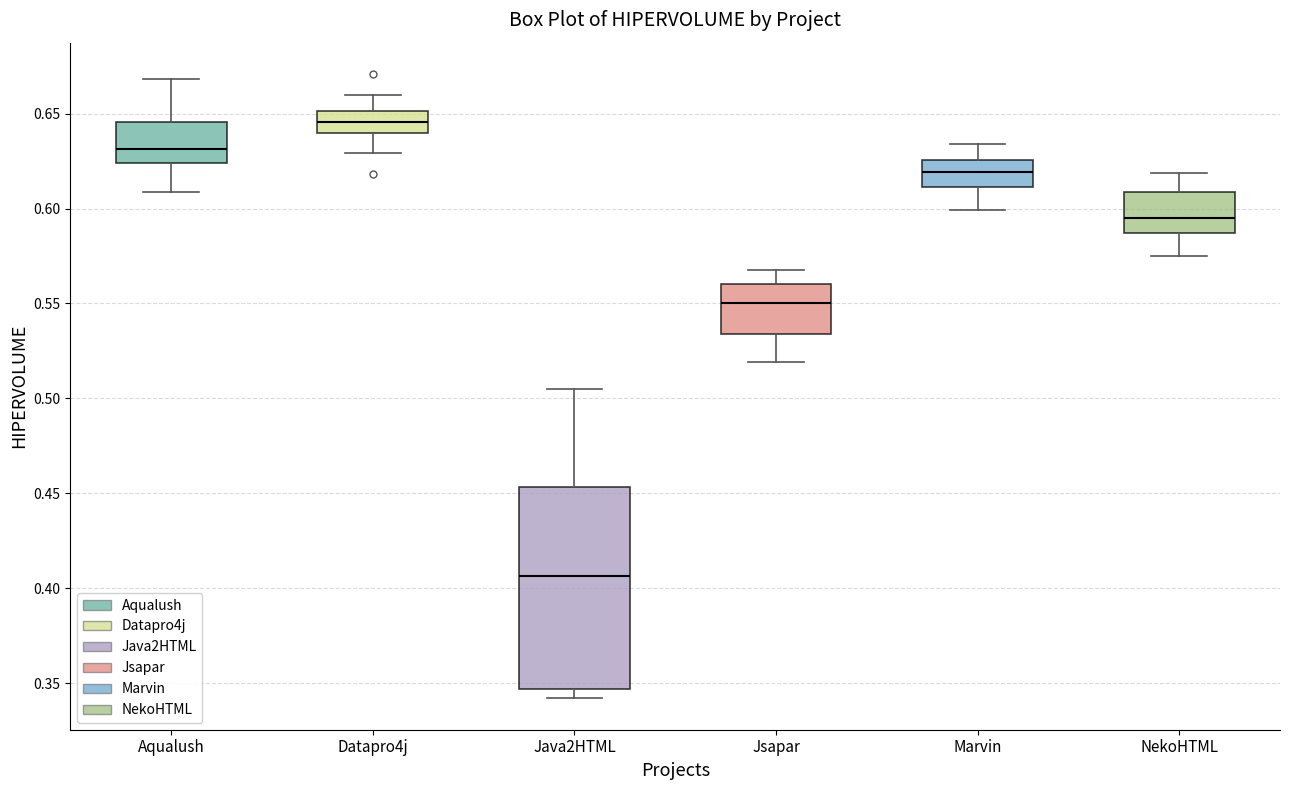

Where does the upper whisker of the box for Datapro4j end on the y-axis? The values are not printed on the chart, so give them approximately, as read against the axis.

0.660